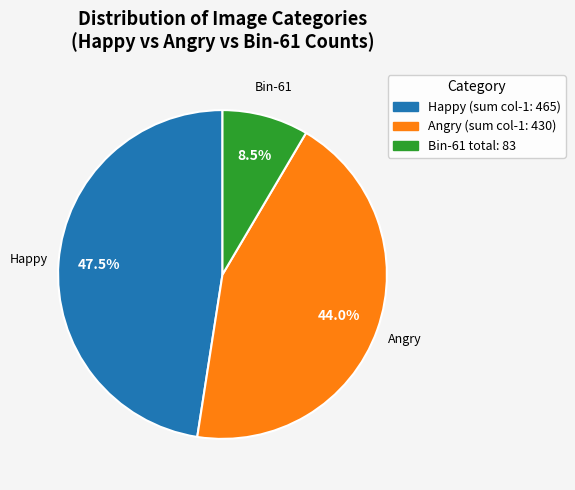

Count the number of slices in the pie.

3